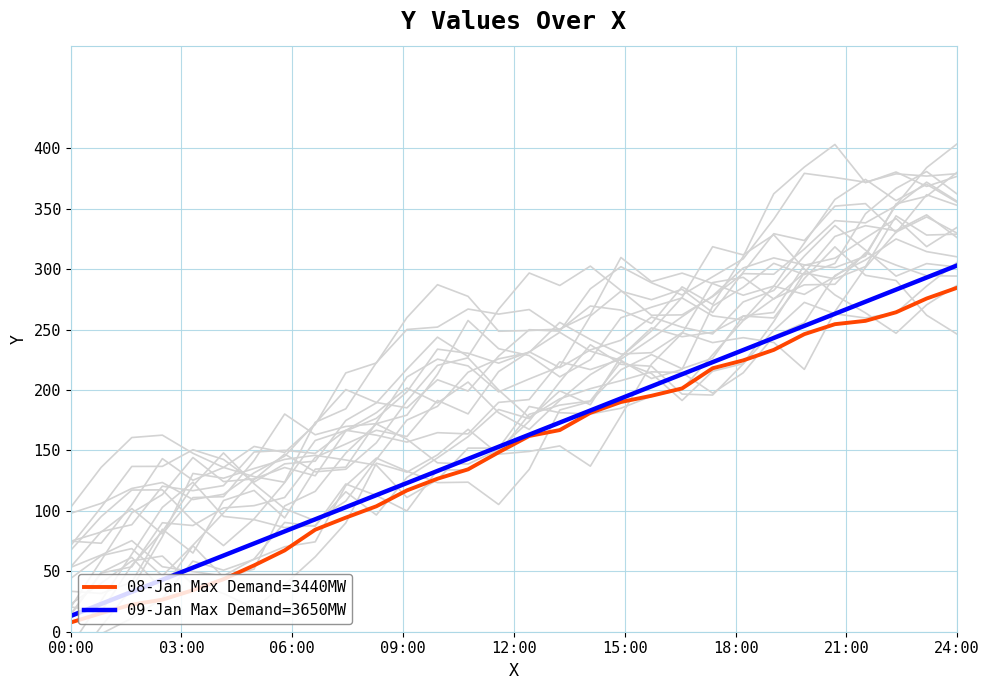

Which category has the highest value in the 09-Jan Max Demand=3650MW series?

24:00